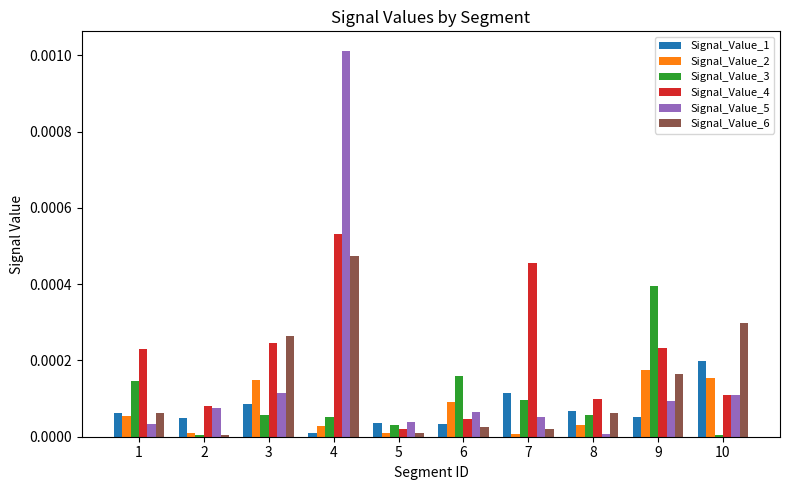

How many bars are there in total?

60